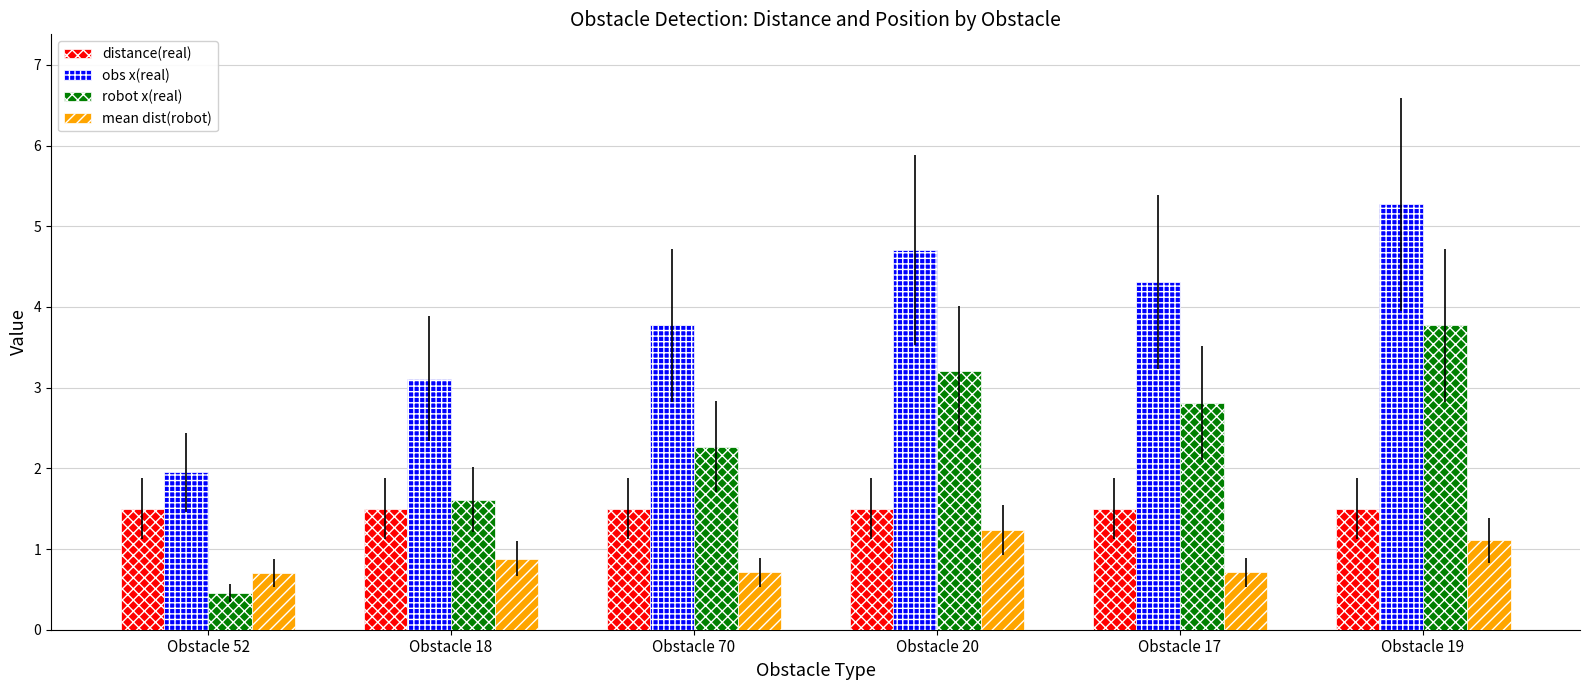

What is the sum of the distance(real) values at Obstacle 18 and Obstacle 70?

3.0